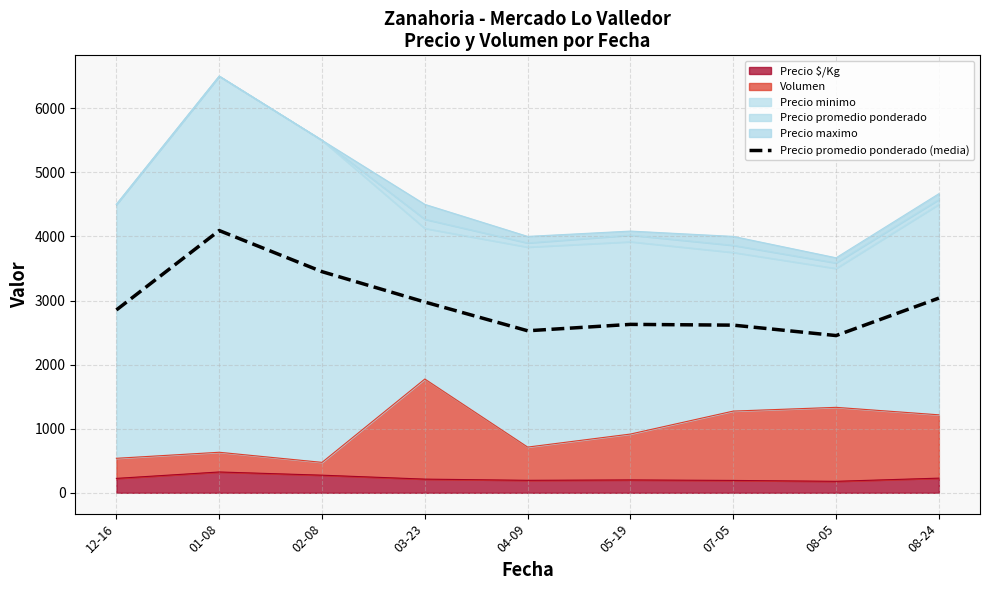

At which label does the data first exceed 2852?

12-16